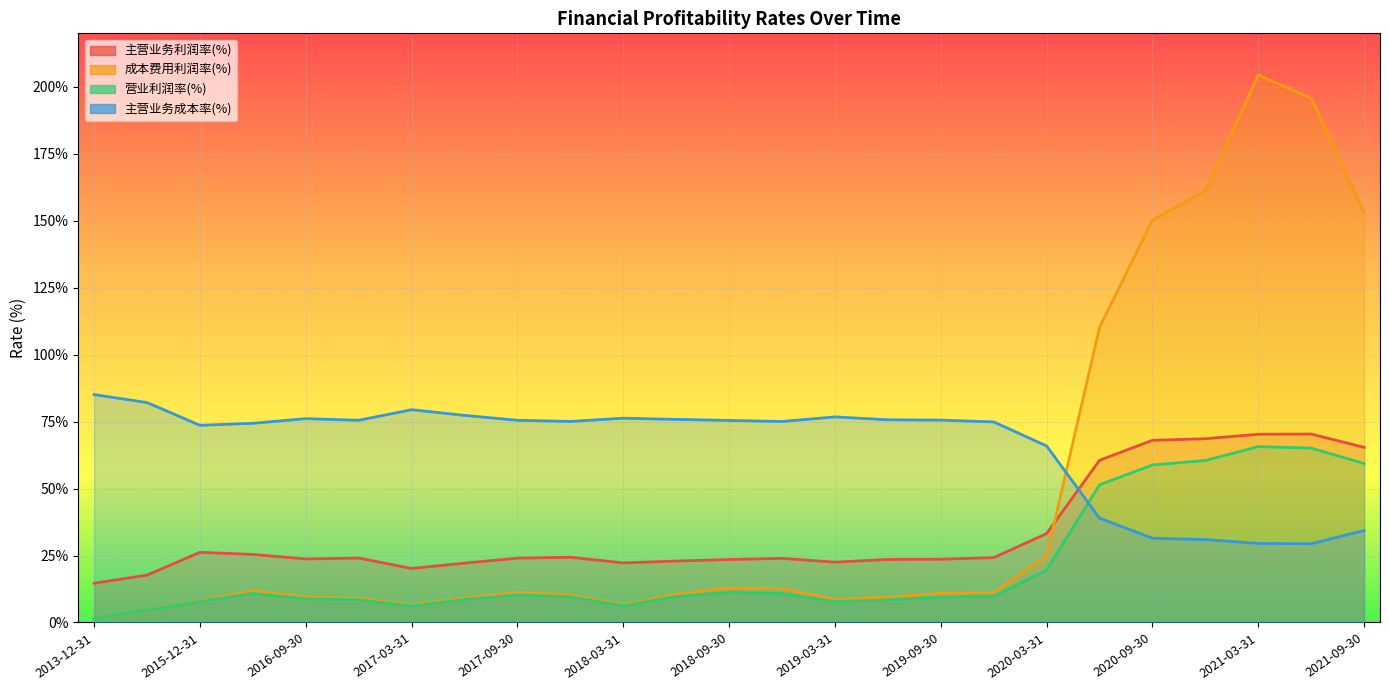

What is the difference between the second highest and second lowest values in the 成本费用利润率(%) series?

191.3